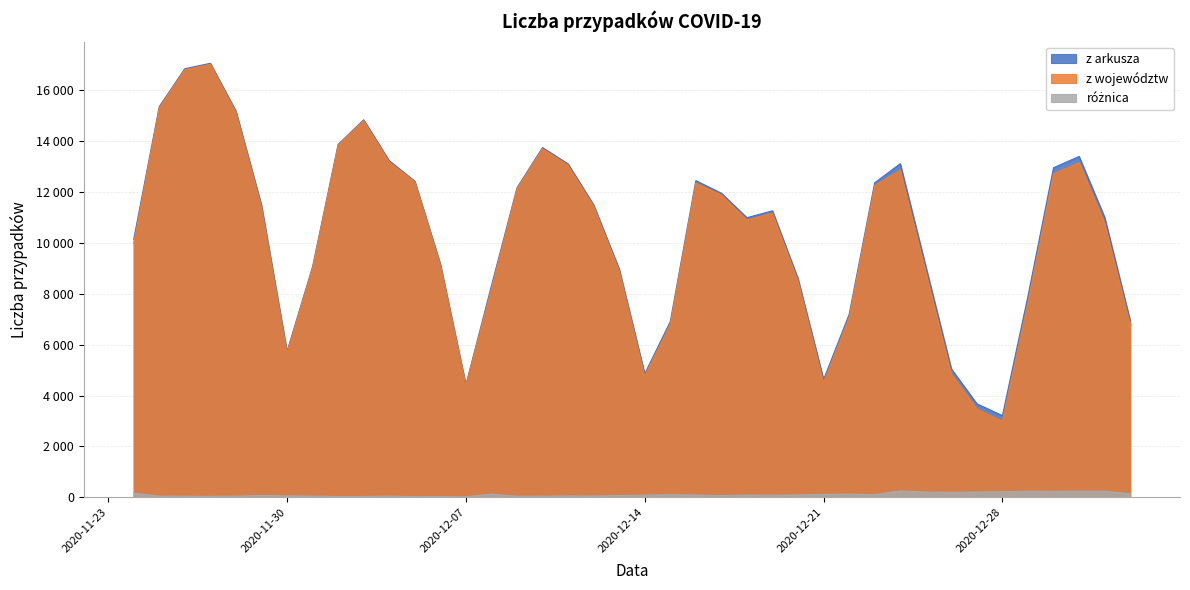

What is the spread (max minus min) of values at 2020-12-26?

4848